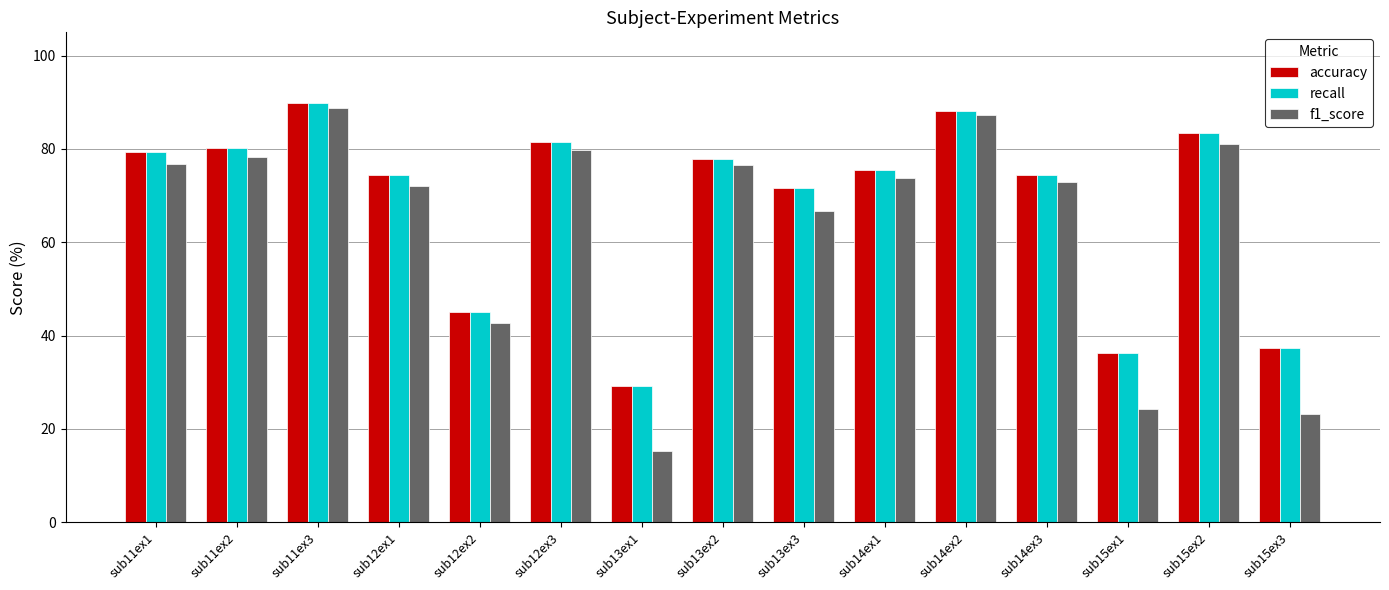

Between sub11ex2 and sub12ex3, which series saw the biggest shift?

f1_score